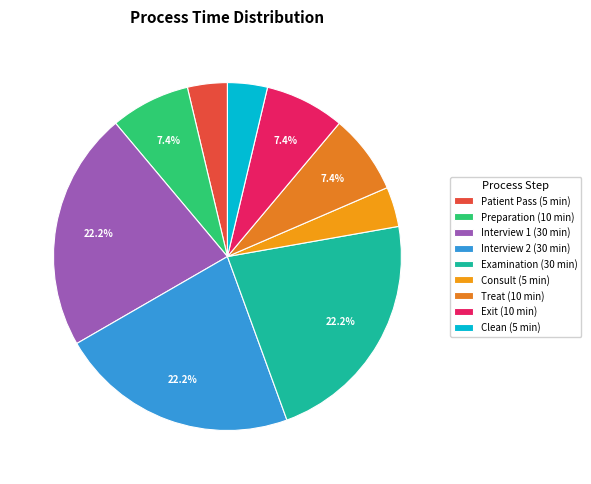

Is there any slice that represents more than half of the pie?

No